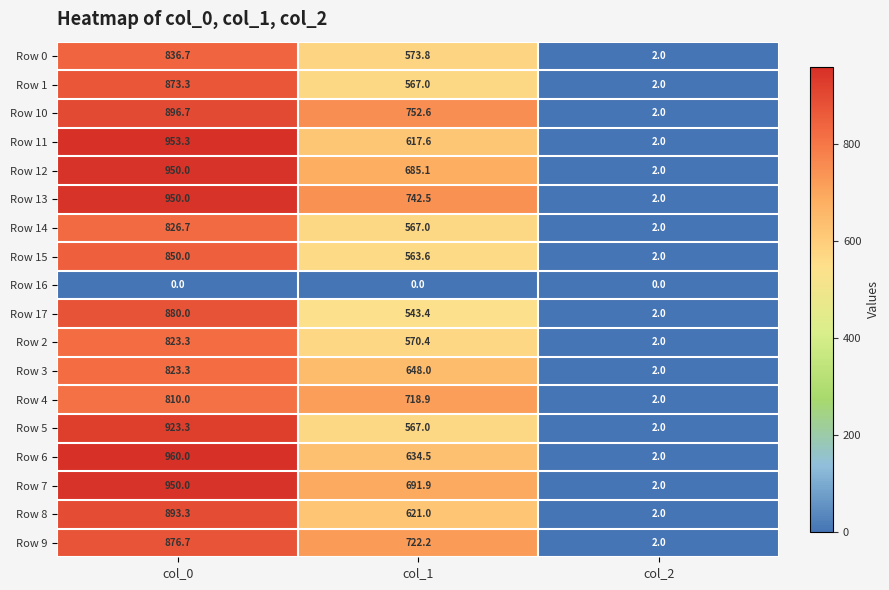

Which series has the largest total across all categories?

Row 13